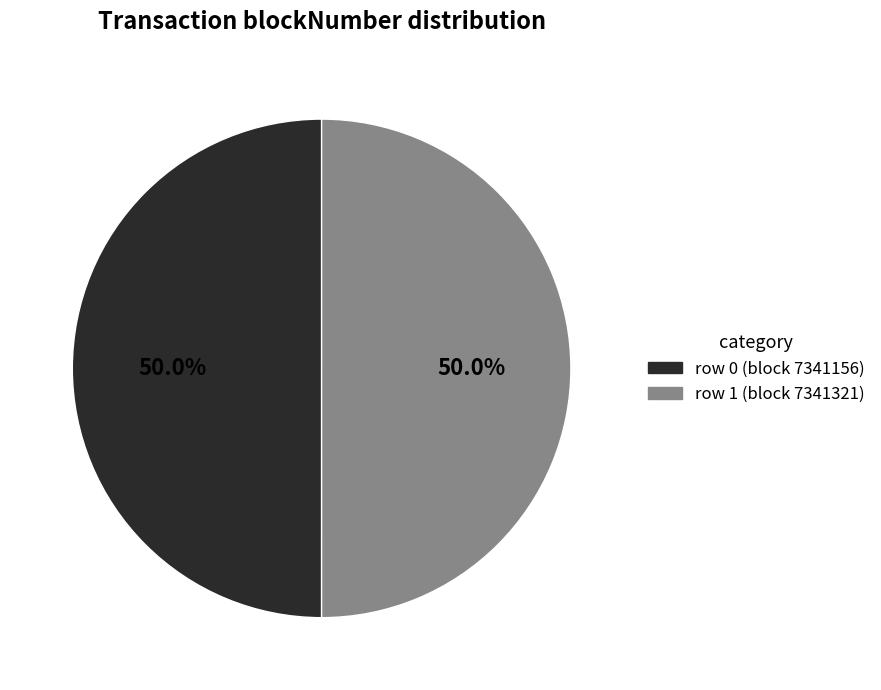

Is the sum of row 0 (block 7341156) and row 1 (block 7341321) greater than half?

Yes